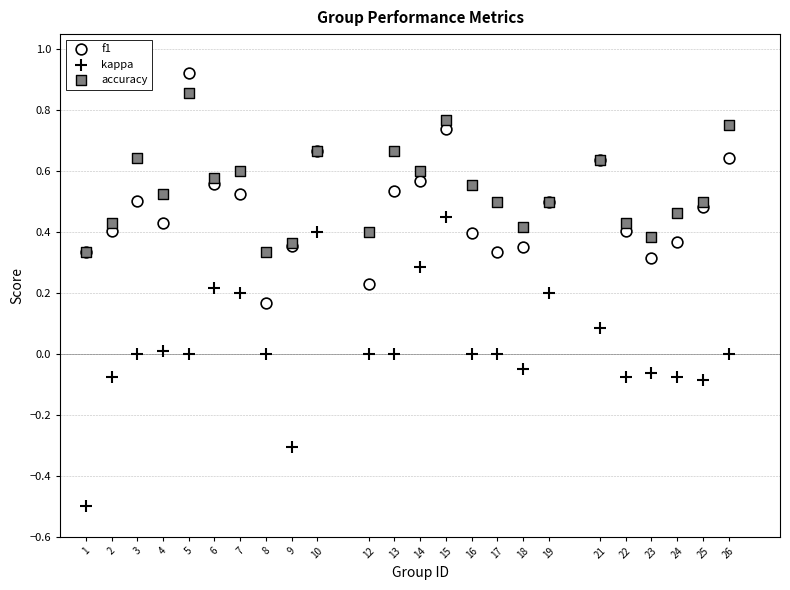

What are all the series names shown in the legend?

f1, kappa, accuracy